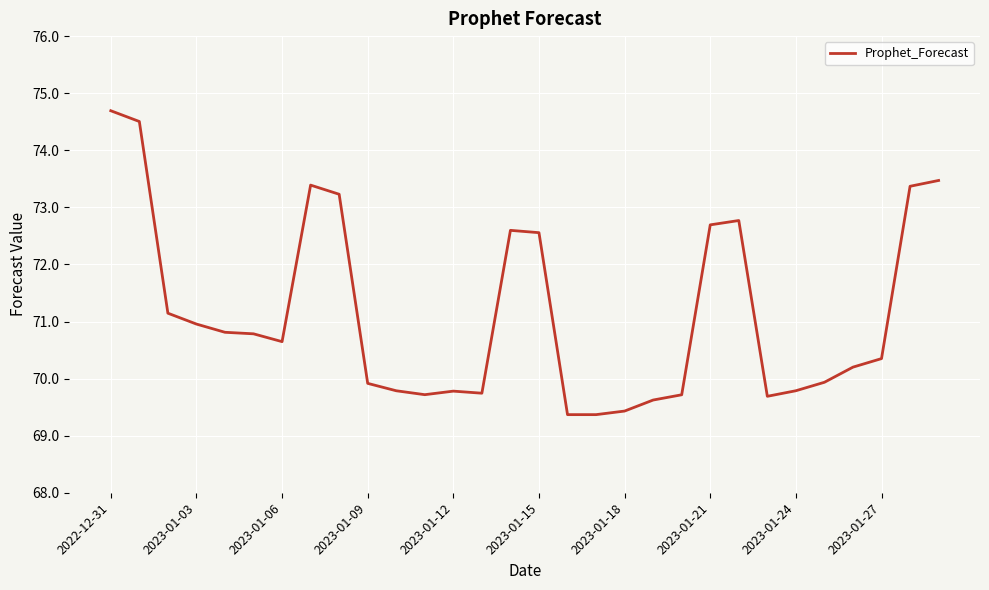

What is the maximum value shown in the chart?

74.7